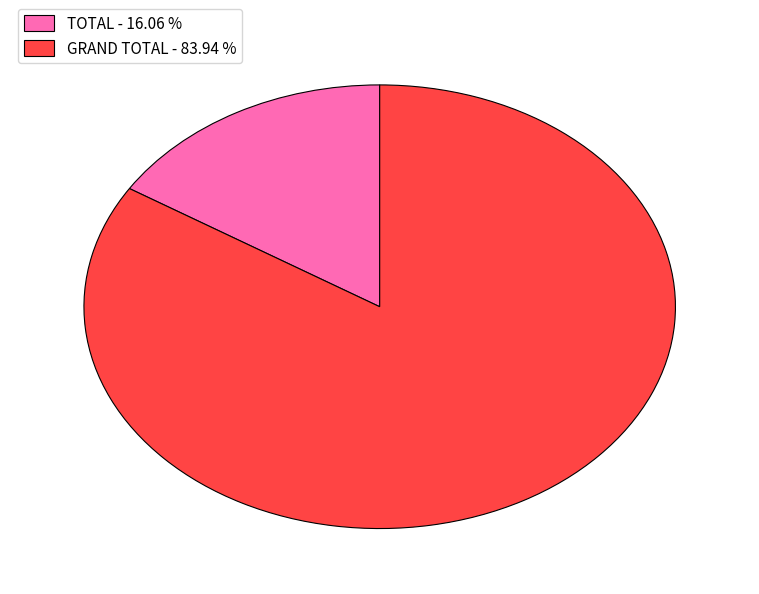

Count the number of slices in the pie.

2